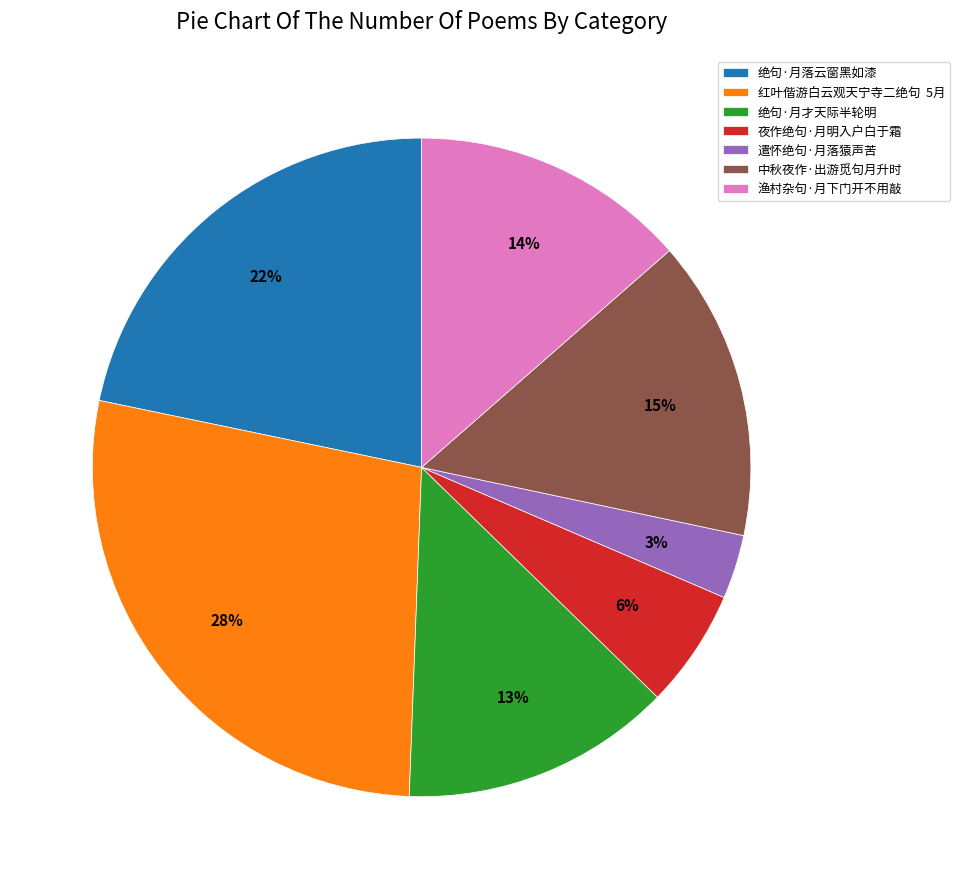

The 夜作绝句·月明入户白于霜 slice represents 11% of the pie. True or false?

False